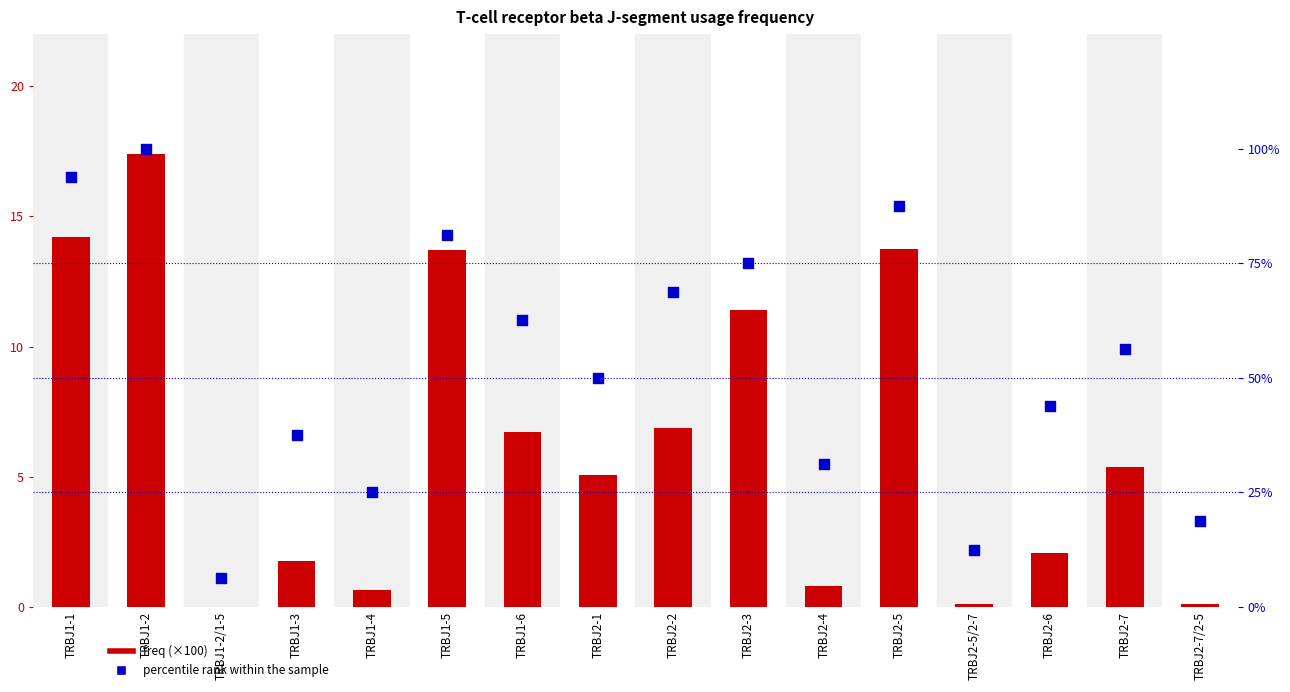

Which series has the largest total across all categories?

percentile rank within the sample